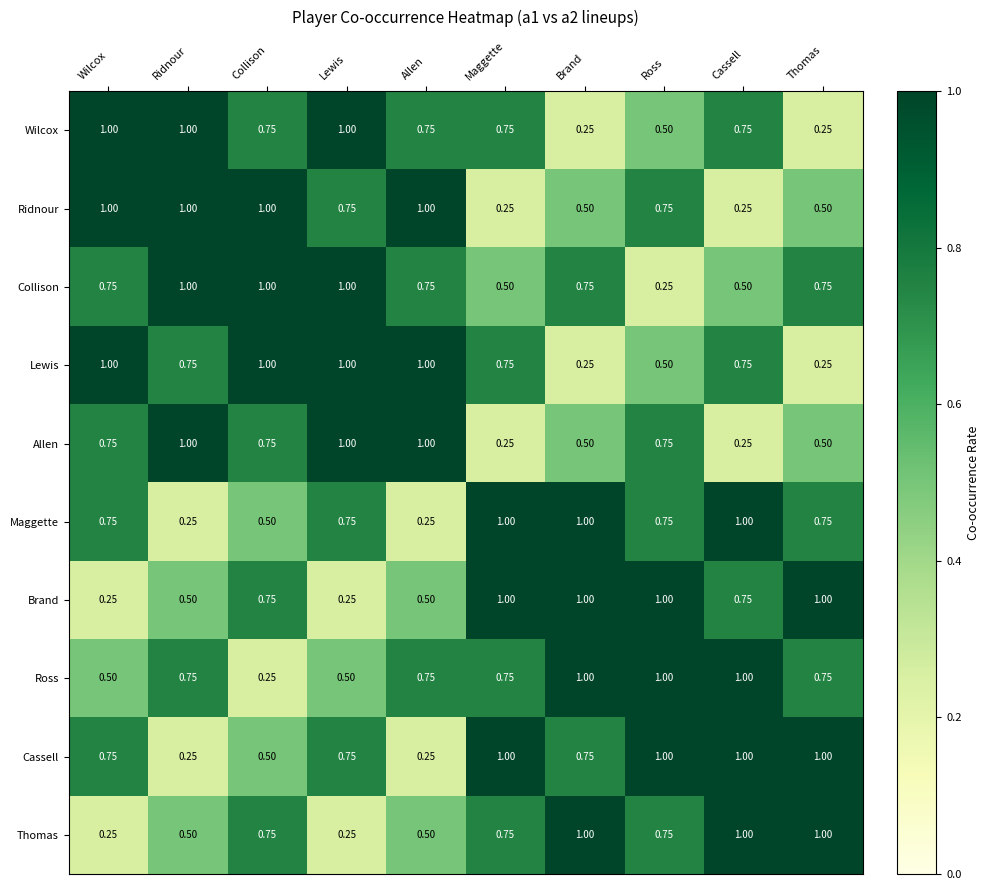

Is the value of Ridnour at Cassell greater than the value of Maggette at Maggette?

No